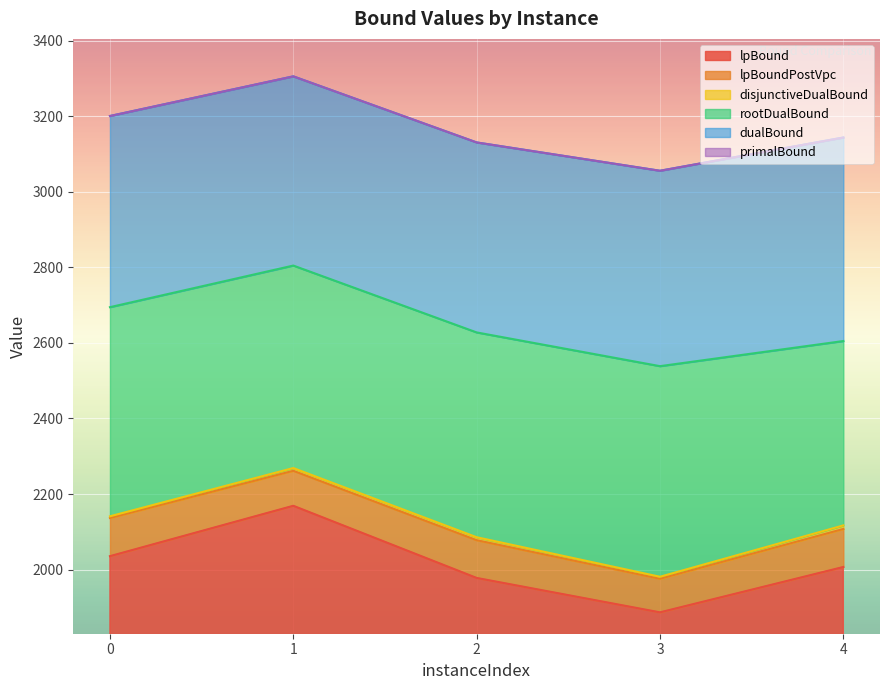

The rootDualBound series shows 742.3 at 3. True or false?

False